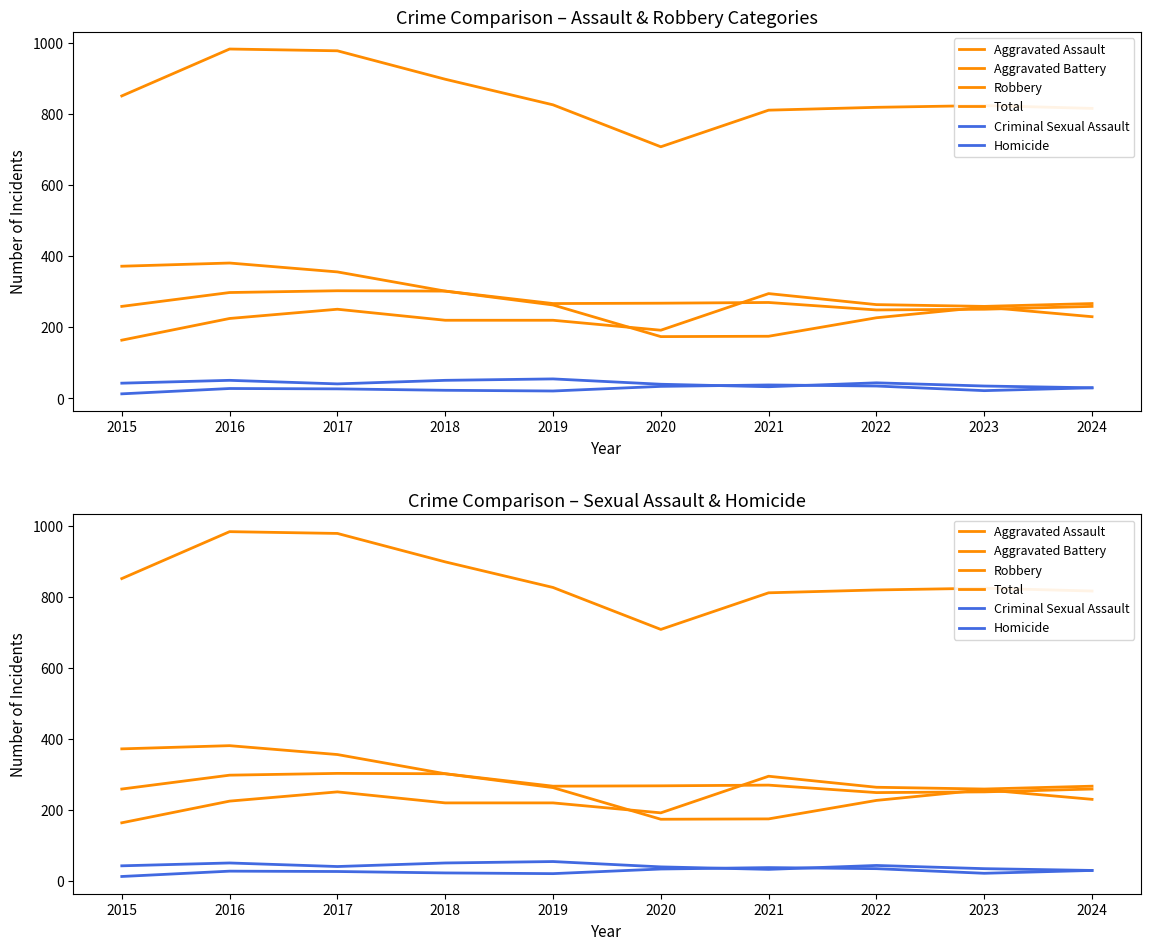

Where does the Aggravated Assault series first go above 251?

2021